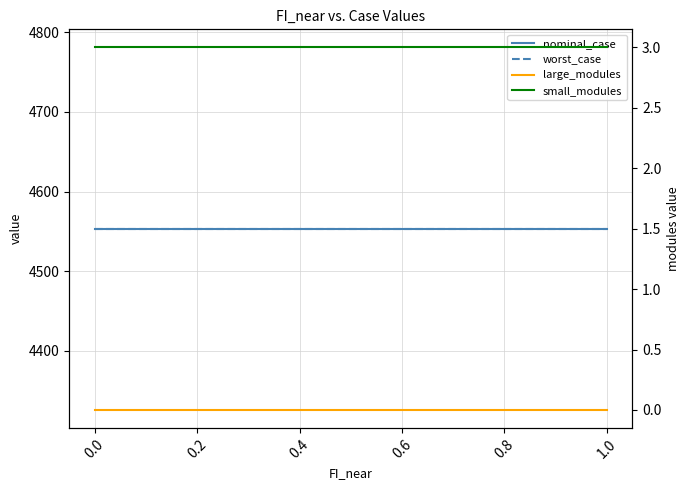

Count the nominal_case values in the range 4553 to 4554.

11